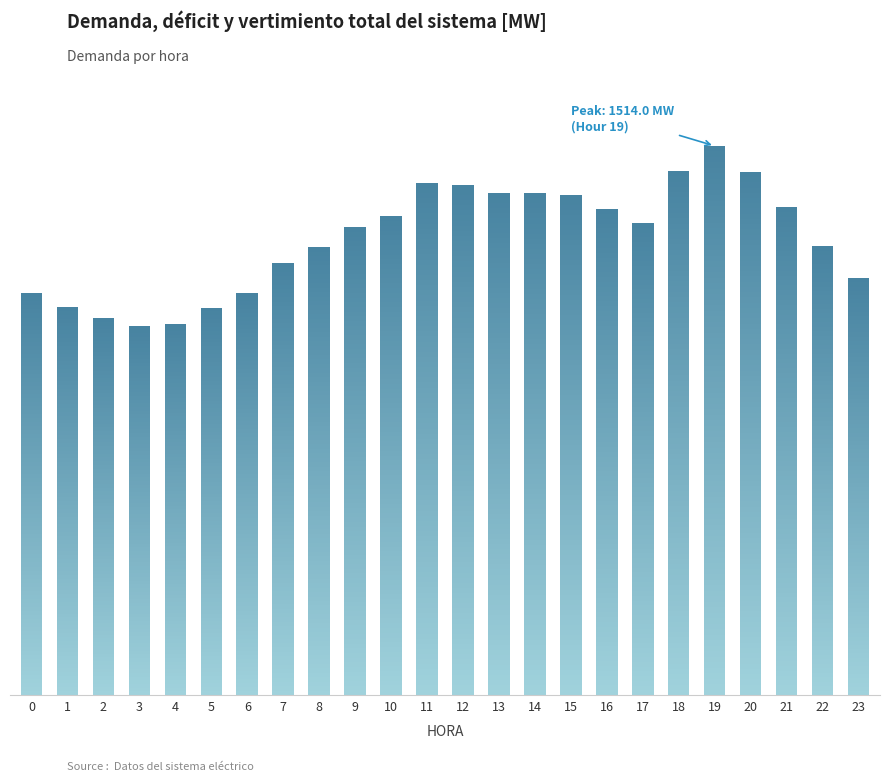

Reading left to right, extract all data points from this chart.

1107.3	1069.7	1039.6	1017.9	1024.0	1068.2	1109.7	1191.4	1234.5	1289.1	1320.1	1412.6	1406.5	1384.6	1383.0	1379.9	1340.1	1300.9	1444.4	1514.0	1442.5	1344.6	1237.7	1148.9